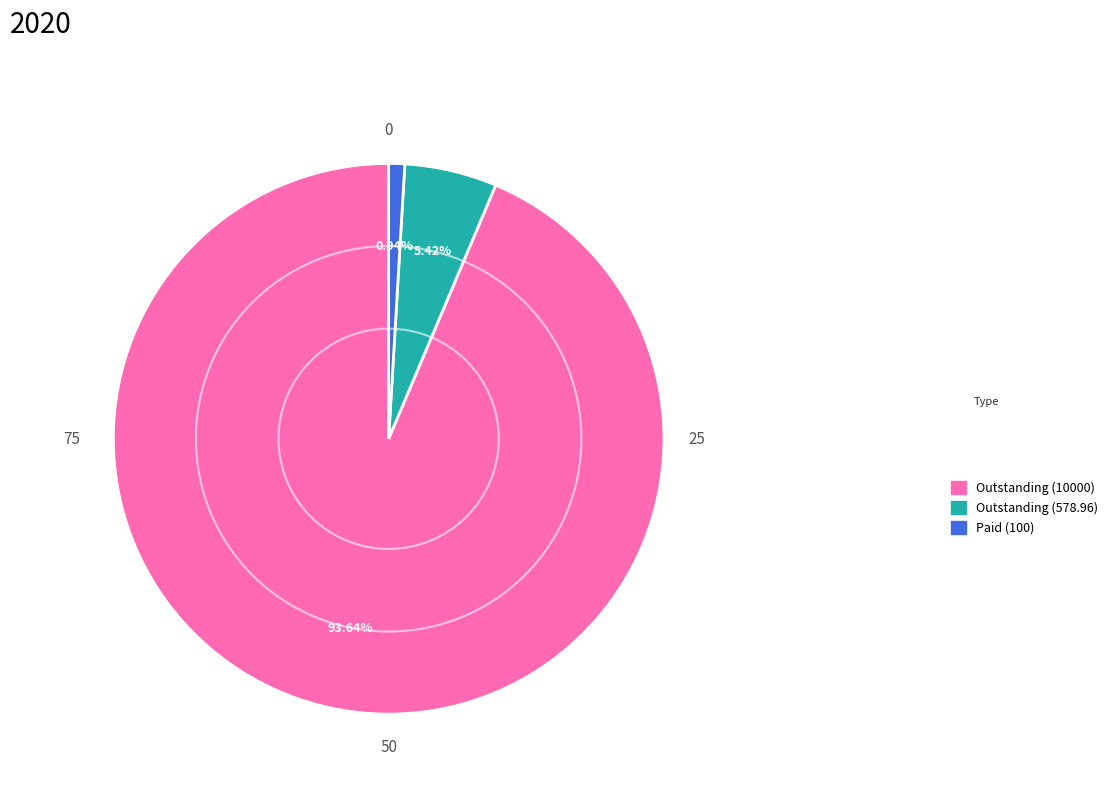

What is the largest slice in the pie chart?

Outstanding (10000)